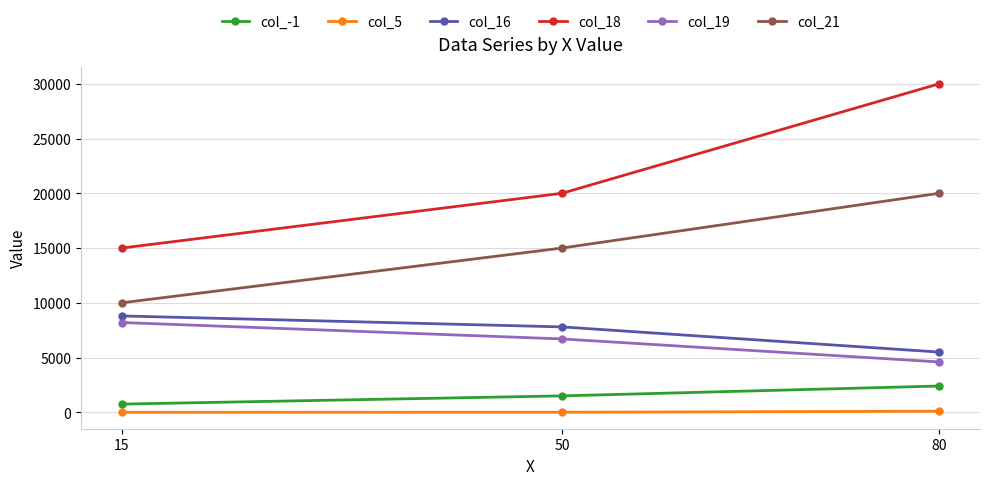

Read the col_-1 value at 80, to the nearest 100.

2400